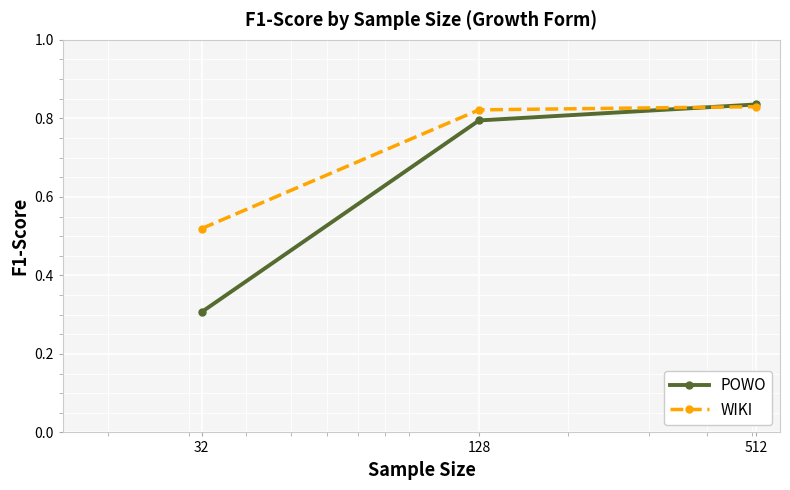

What are all the series names shown in the legend?

POWO, WIKI